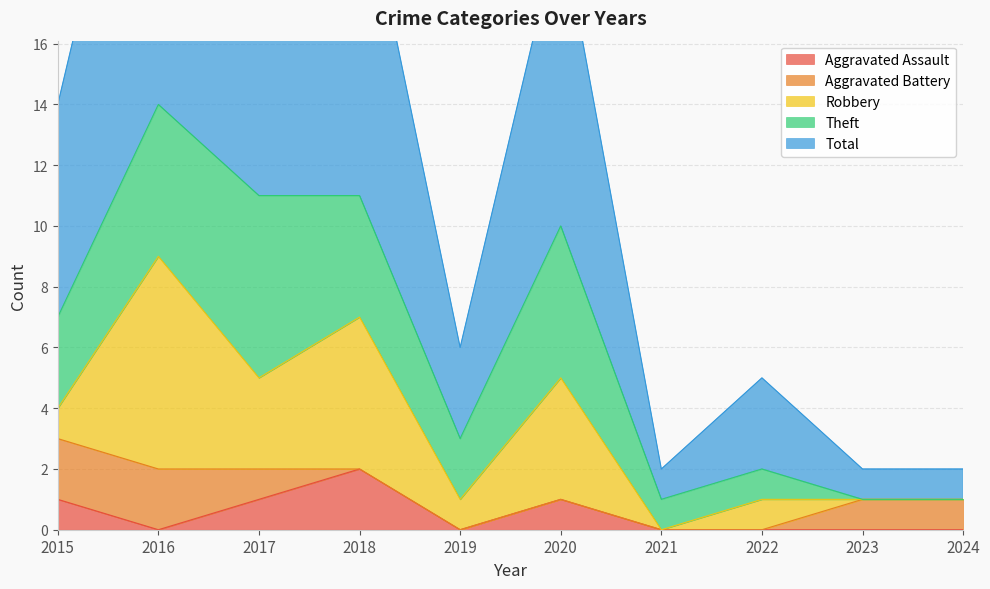

At 2016, list the series in order from smallest to largest.

Aggravated Assault, Aggravated Battery, Theft, Robbery, Total